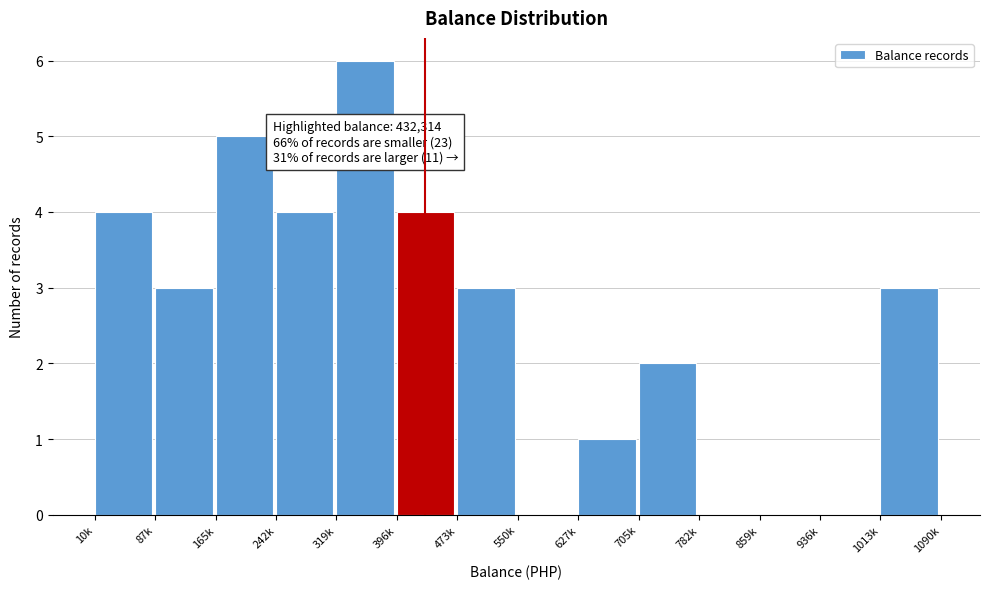

Reading left to right, what are all the values shown in this chart?

10k=4	87k=3	165k=5	242k=4	319k=6	396k=4	473k=3	550k=0	627k=1	705k=2	782k=0	859k=0	936k=0	1013k=3